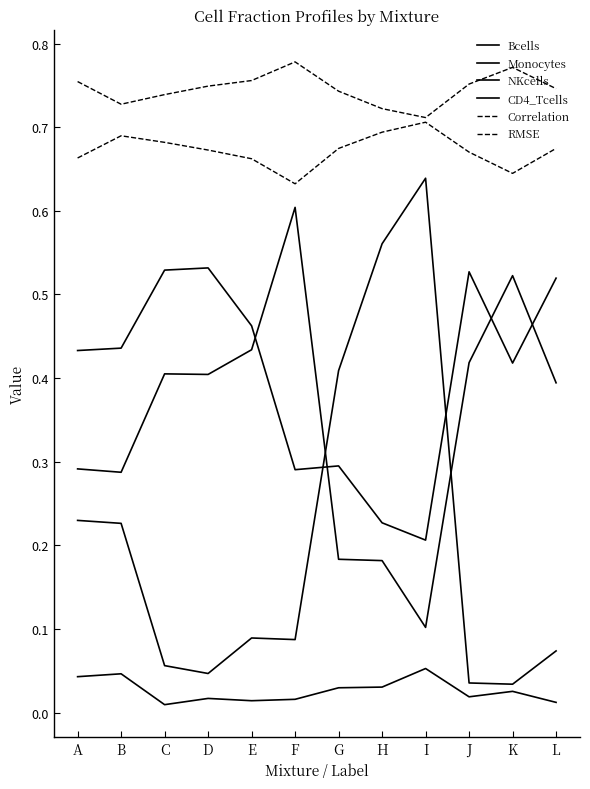

Does the chart have visible grid lines?

No